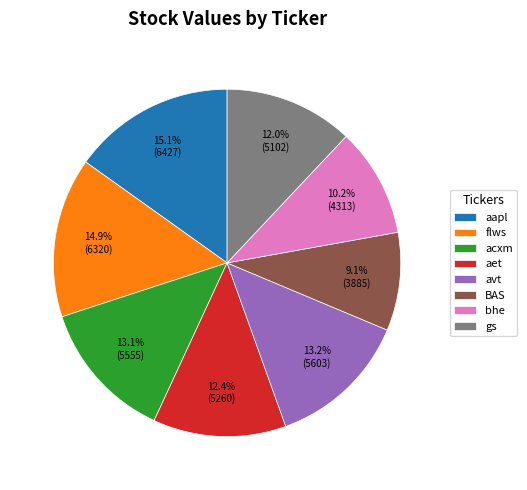

The avt slice represents 26% of the pie. True or false?

False